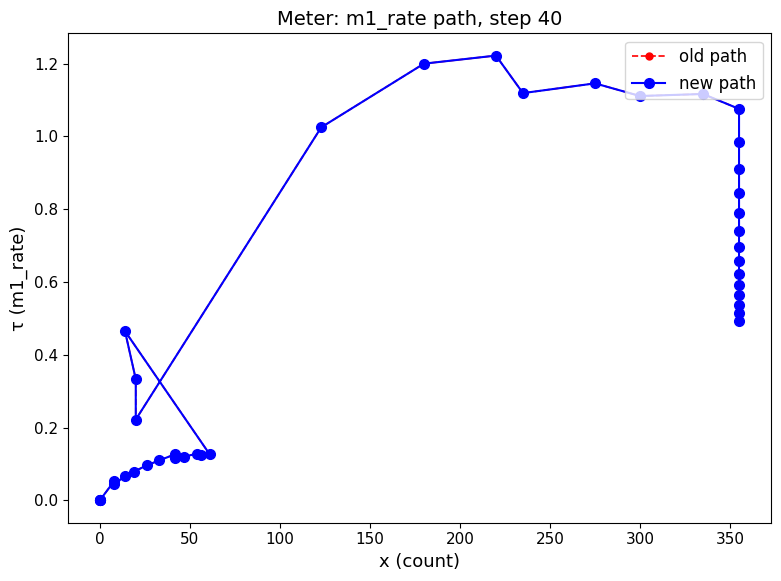

Does the chart have visible grid lines?

No